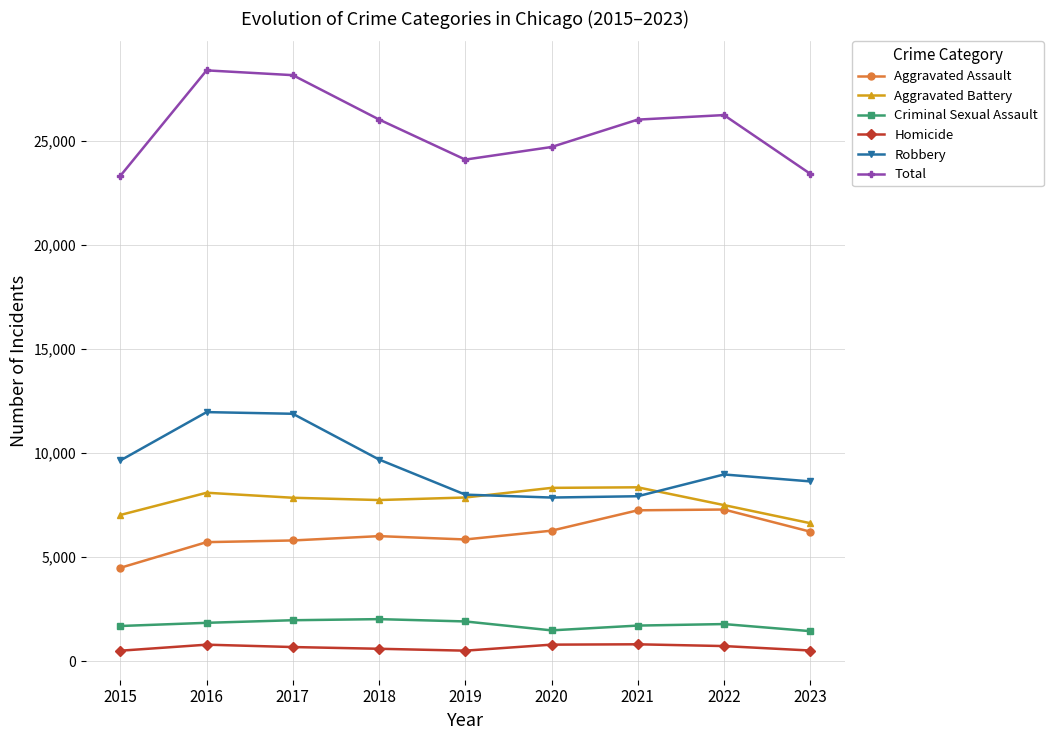

True or false: Robbery and Homicide intersect in this chart.

False